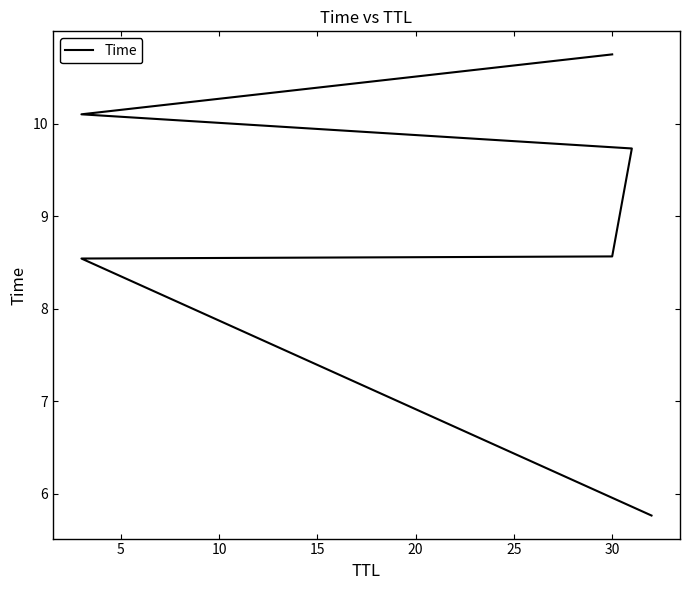

The chart shows a value of 15.3 at 30. True or false?

False